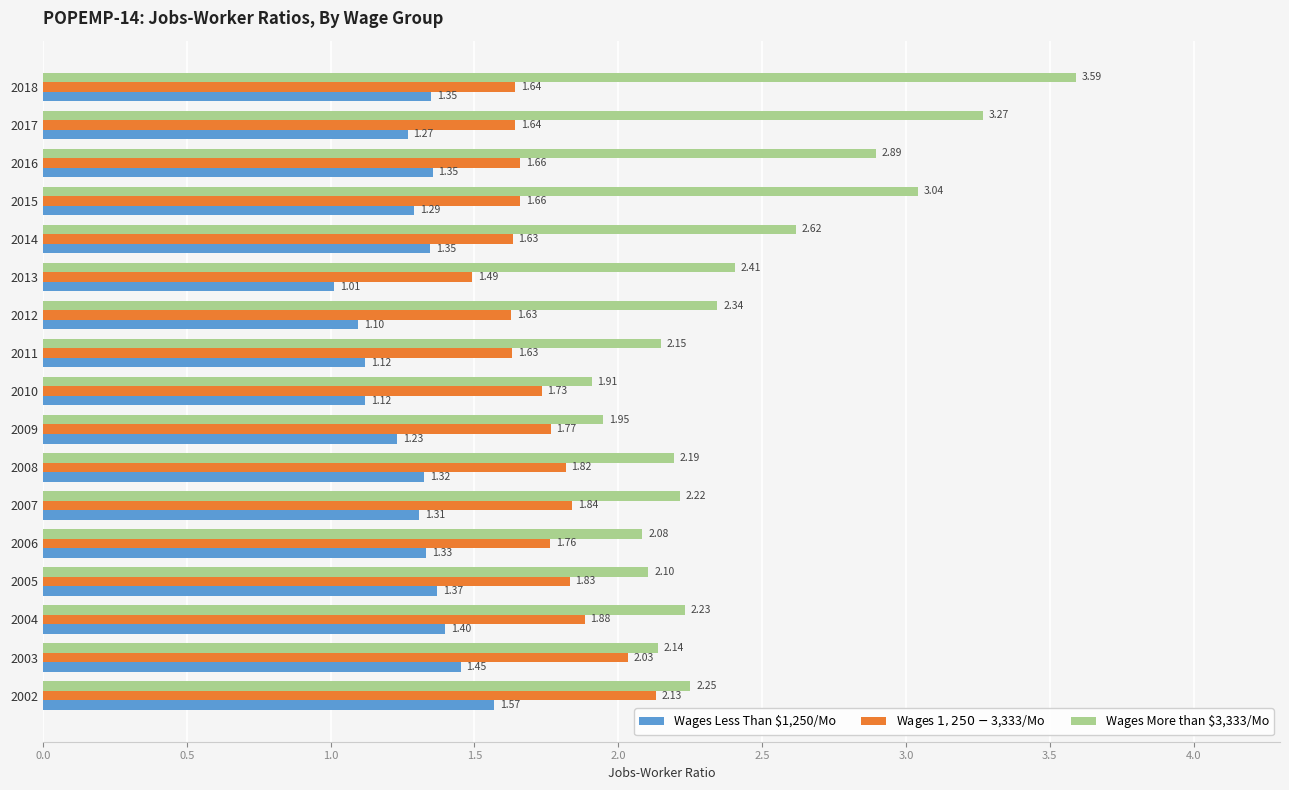

Which series has the largest total across all categories?

Wages More than $3,333/Mo